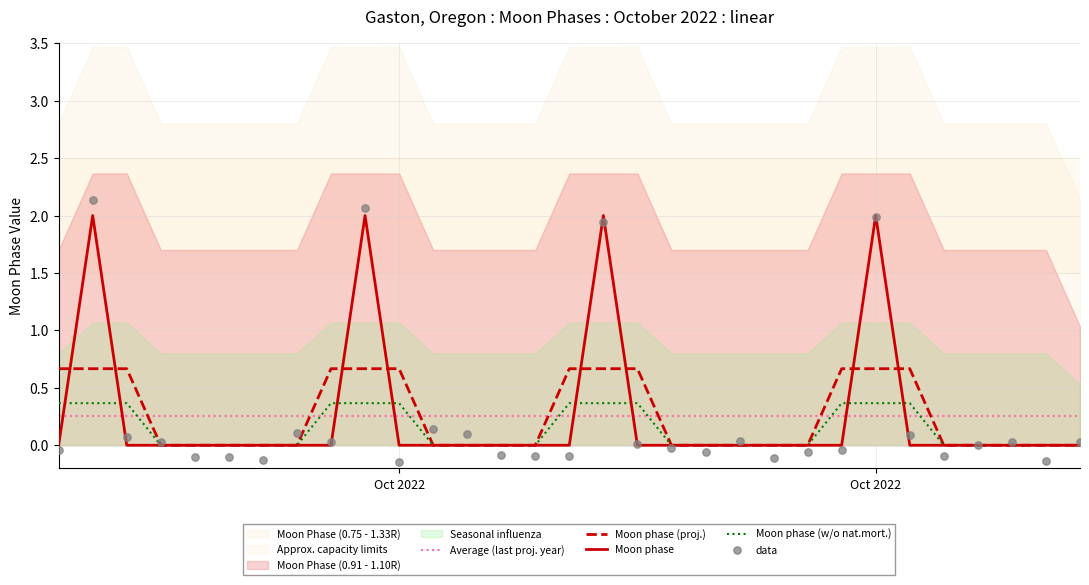

What is the change in value from 2022-10-04 to 2022-10-10?

+2